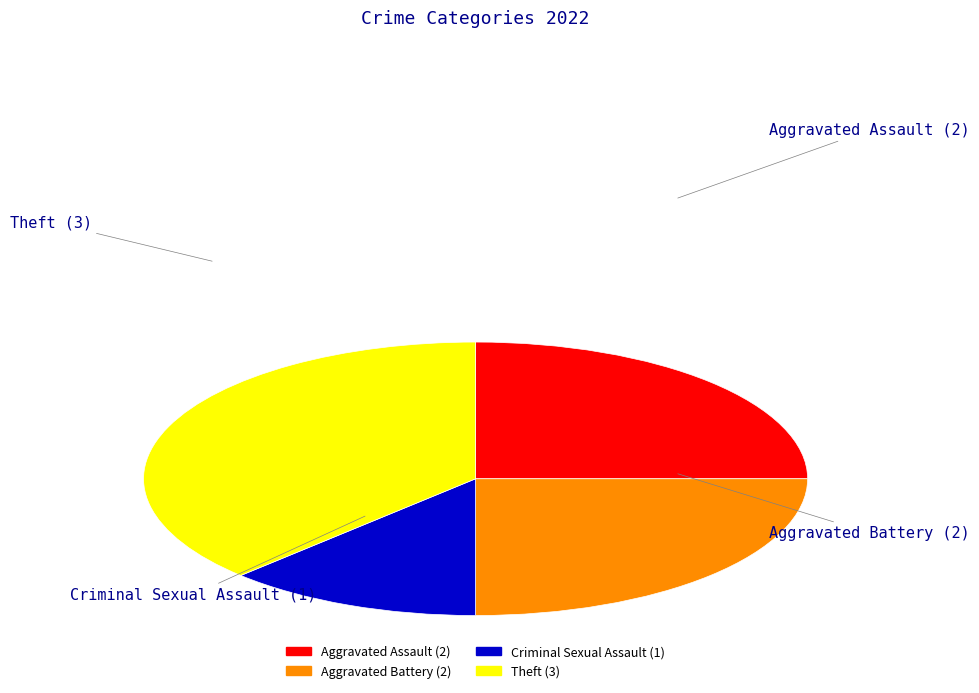

Does any single category account for the majority?

No